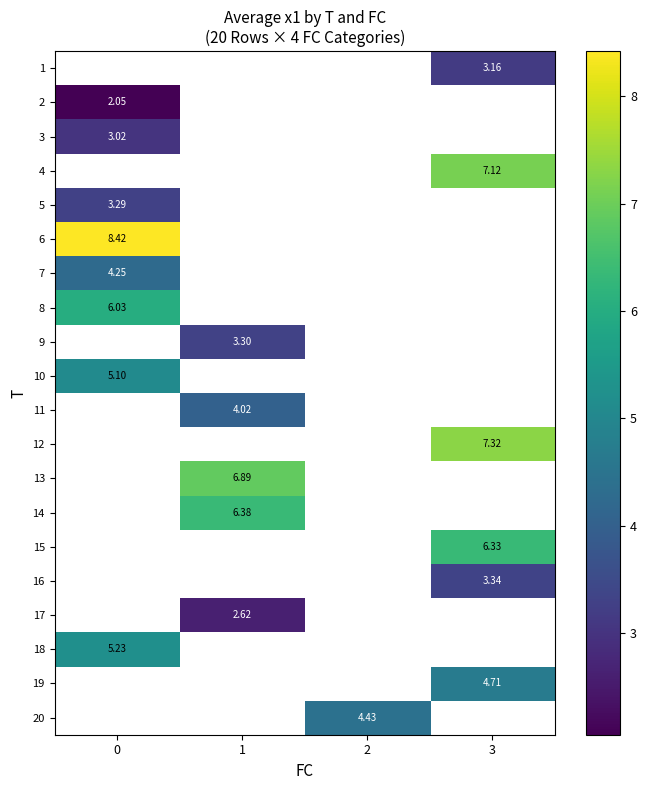

How many series are shown in this chart?

20